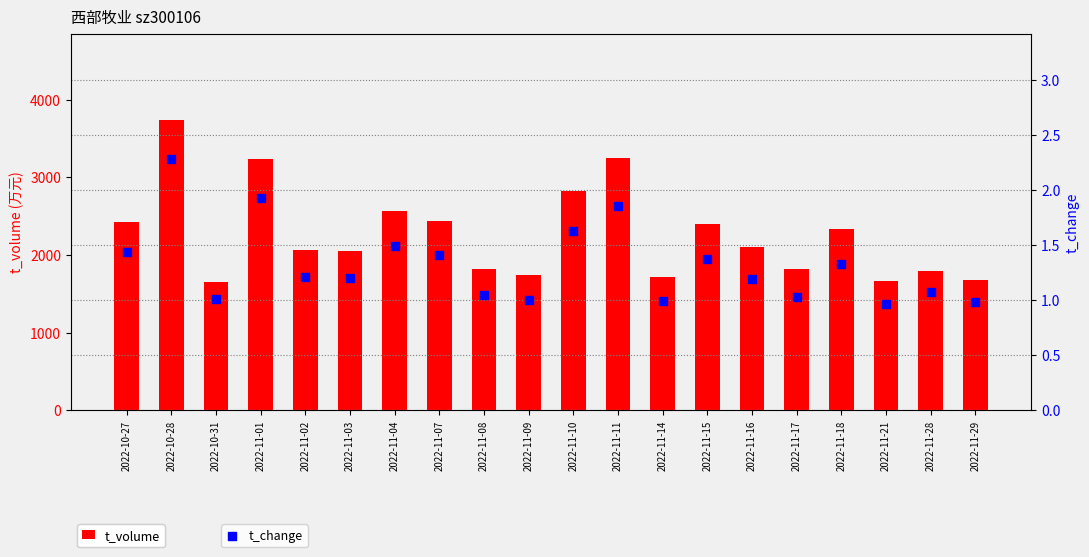

At which category is the sum across all series the highest?

2022-10-28